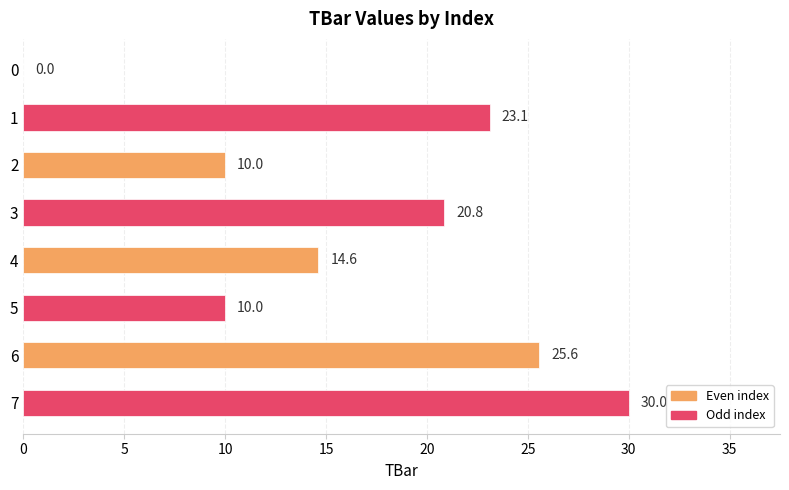

Are the bars grouped side by side (vs. stacked)?

No